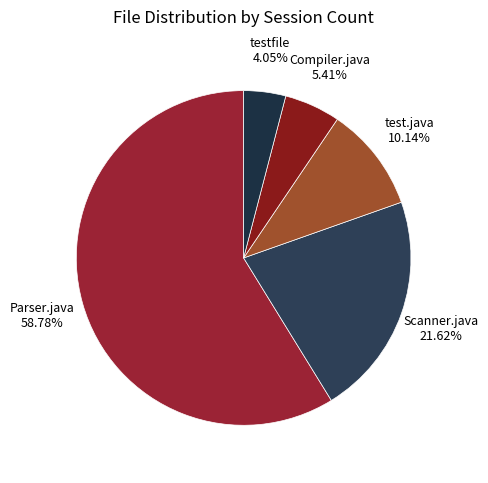

To the nearest percent, what percentage of the pie is testfile?

4%